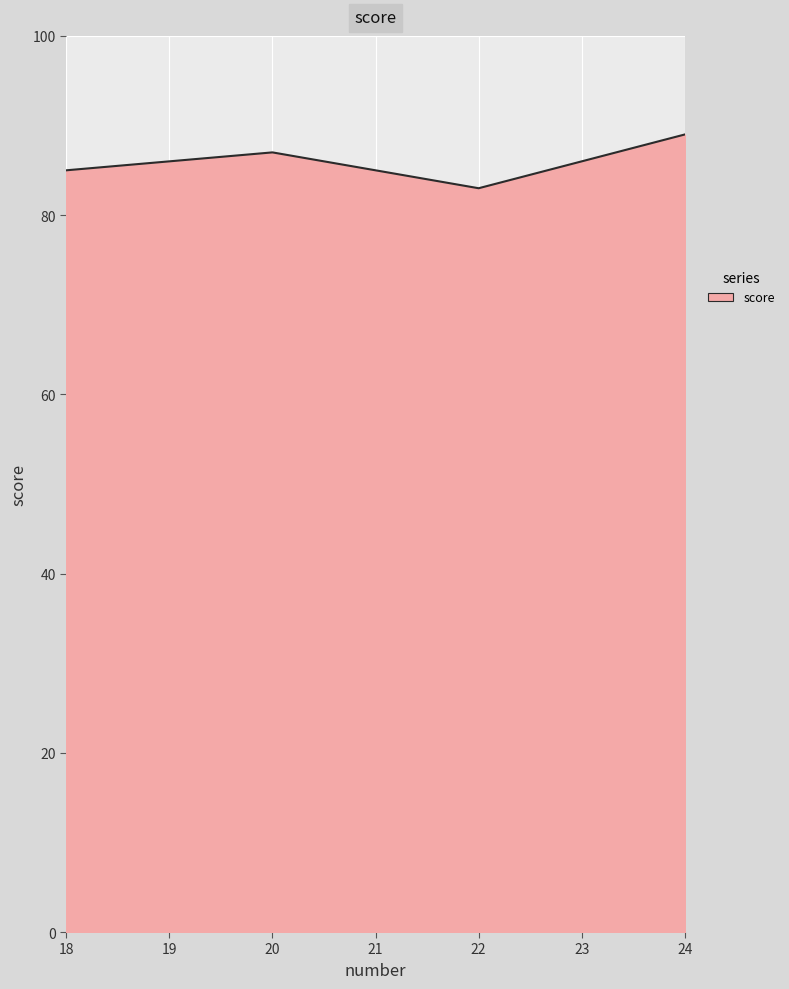

What is the average value?

86